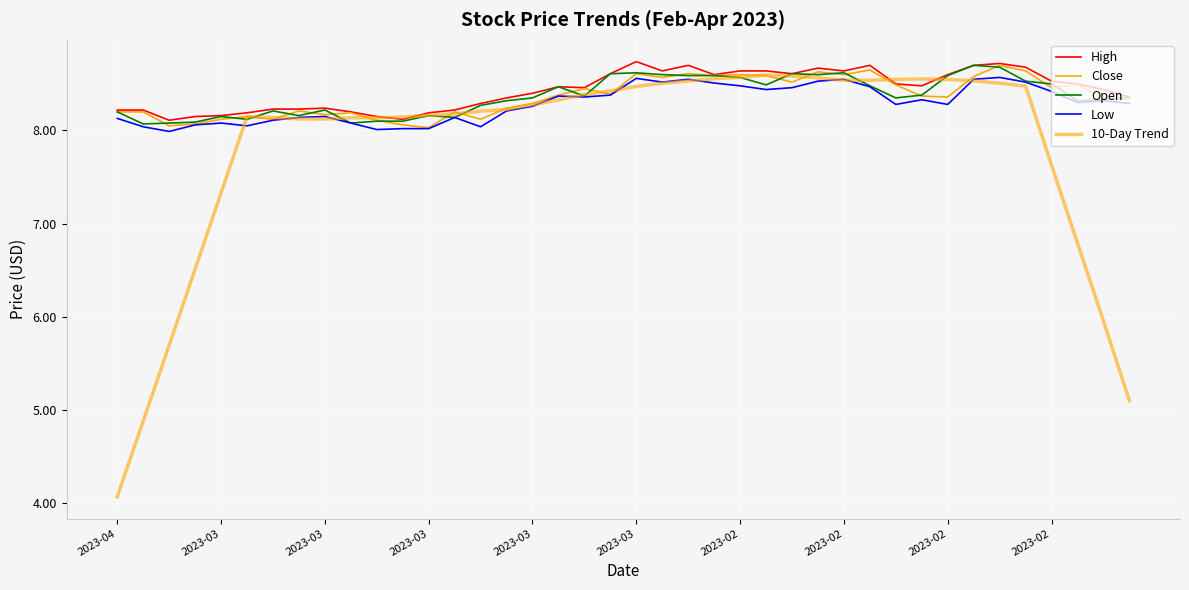

At which category does Low reach its first local valley?

2023-03